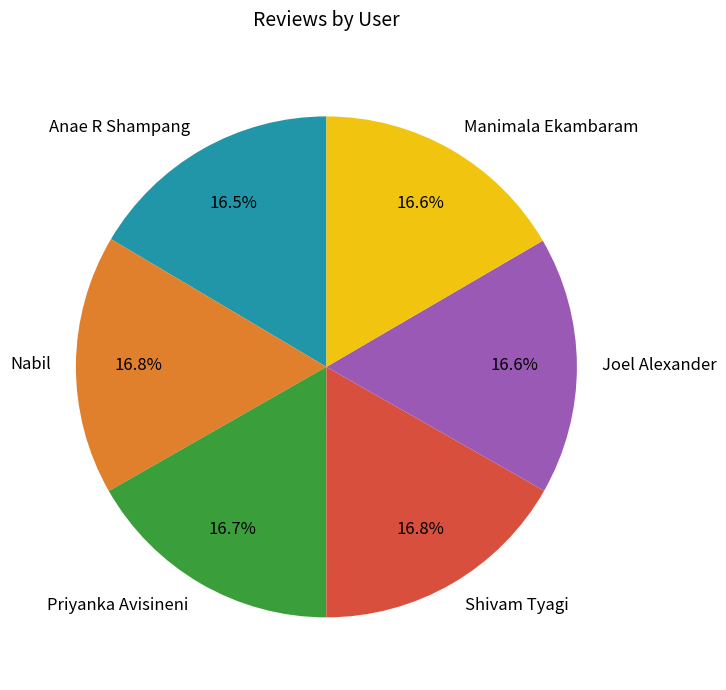

Is it true that Shivam Tyagi is 25% of the pie?

False